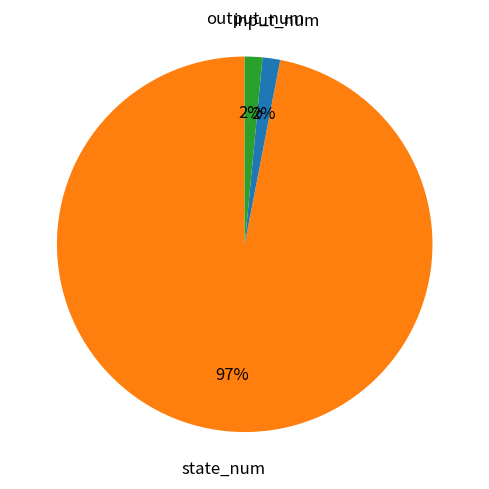

What percentage is the input_num slice, to the nearest percent?

2%